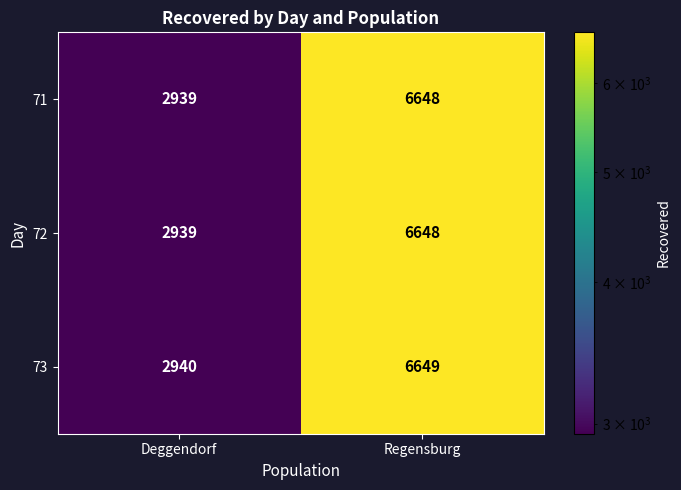

Rank the categories by 73 value from lowest to highest.

Deggendorf, Regensburg